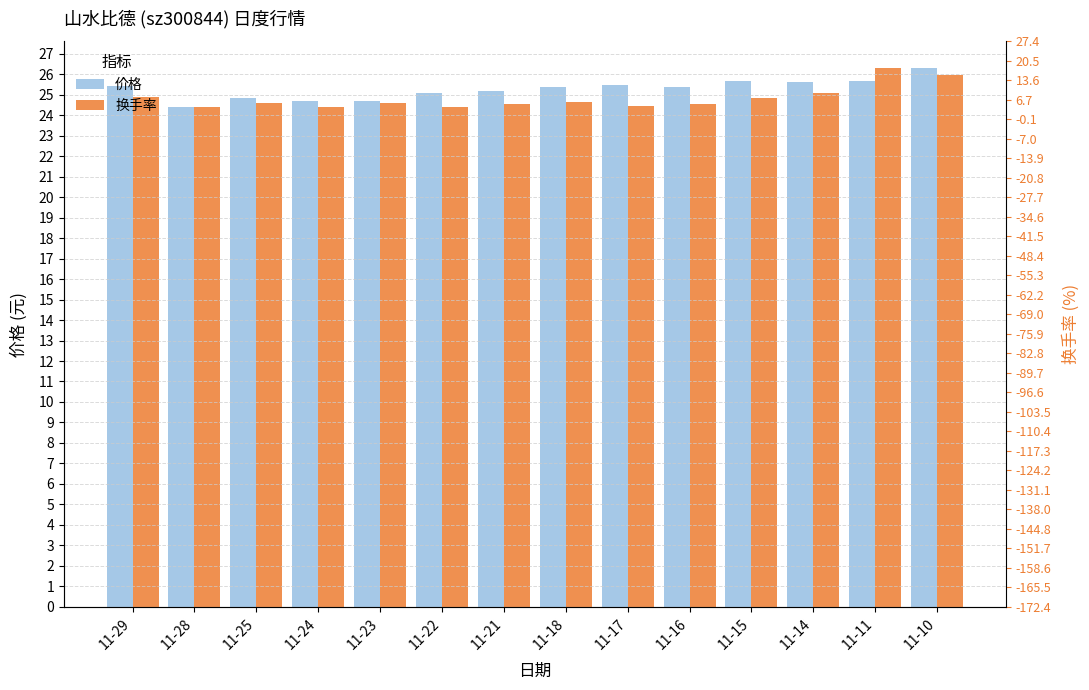

Which series has the largest total across all categories?

价格